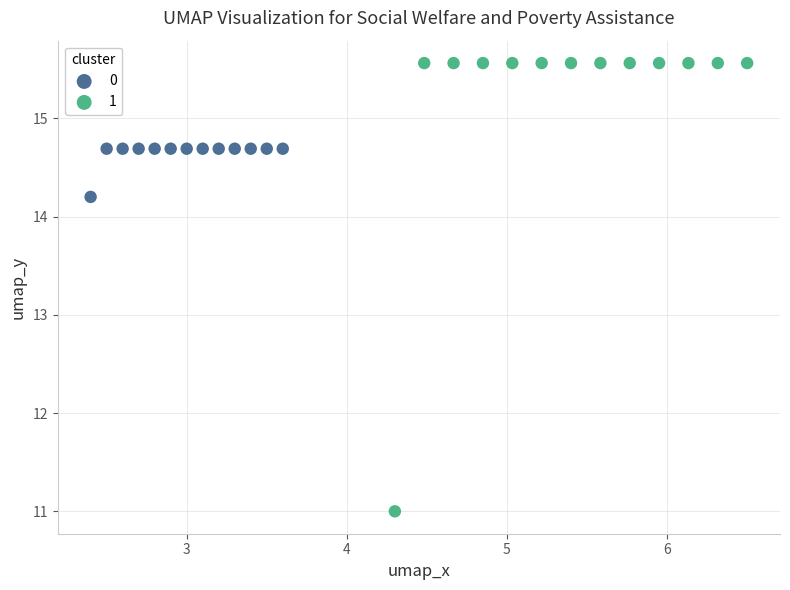

What are all the series names shown in the legend?

0, 1